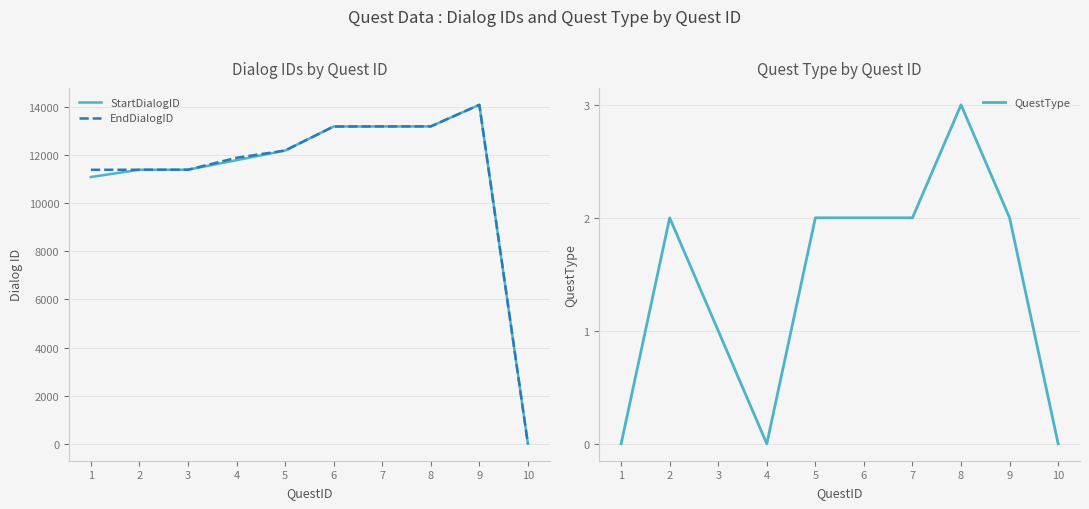

At how many categories does at least one series exceed 4521?

9